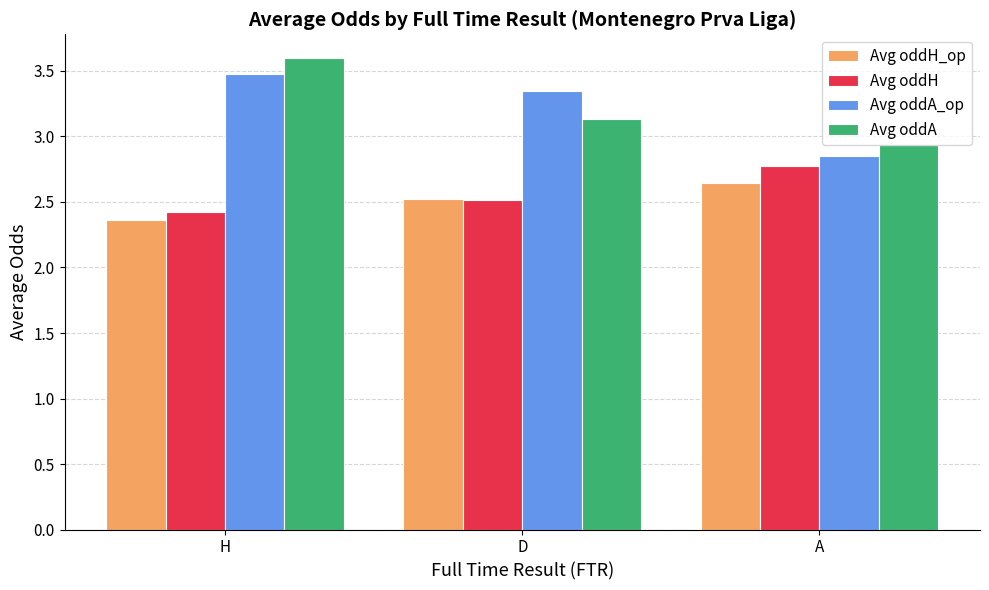

Are the bars grouped side by side (vs. stacked)?

Yes